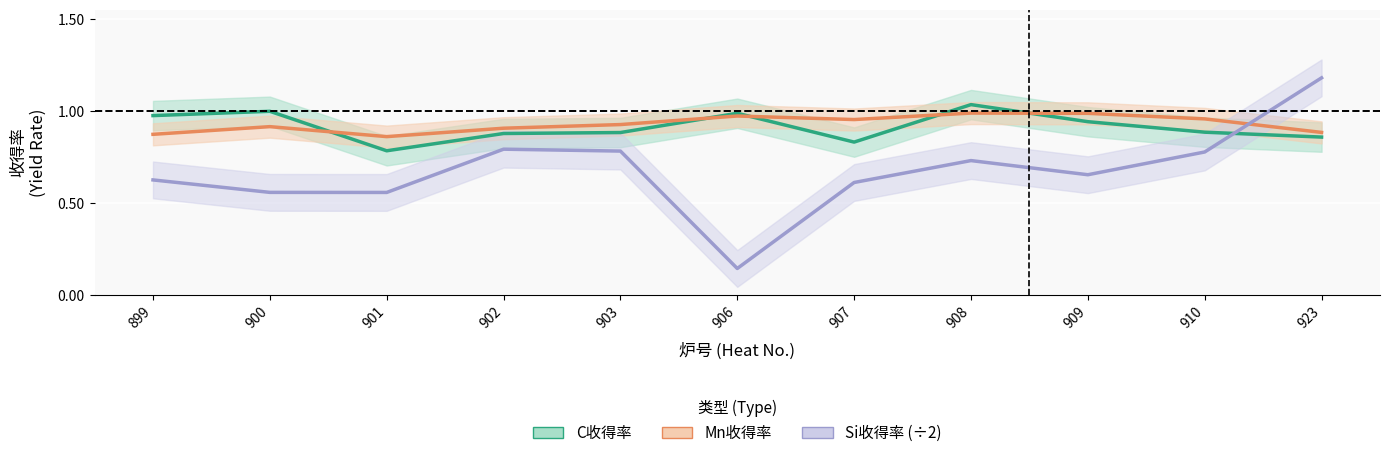

True or false: Si收得率 (÷2) has more than 1 interior local peaks.

True